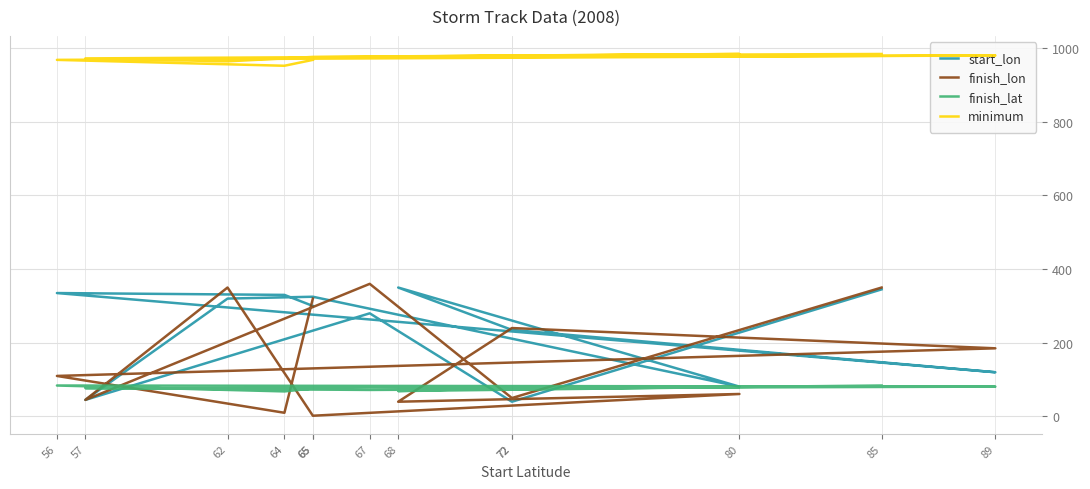

What is the average value of the start_lon series?

239